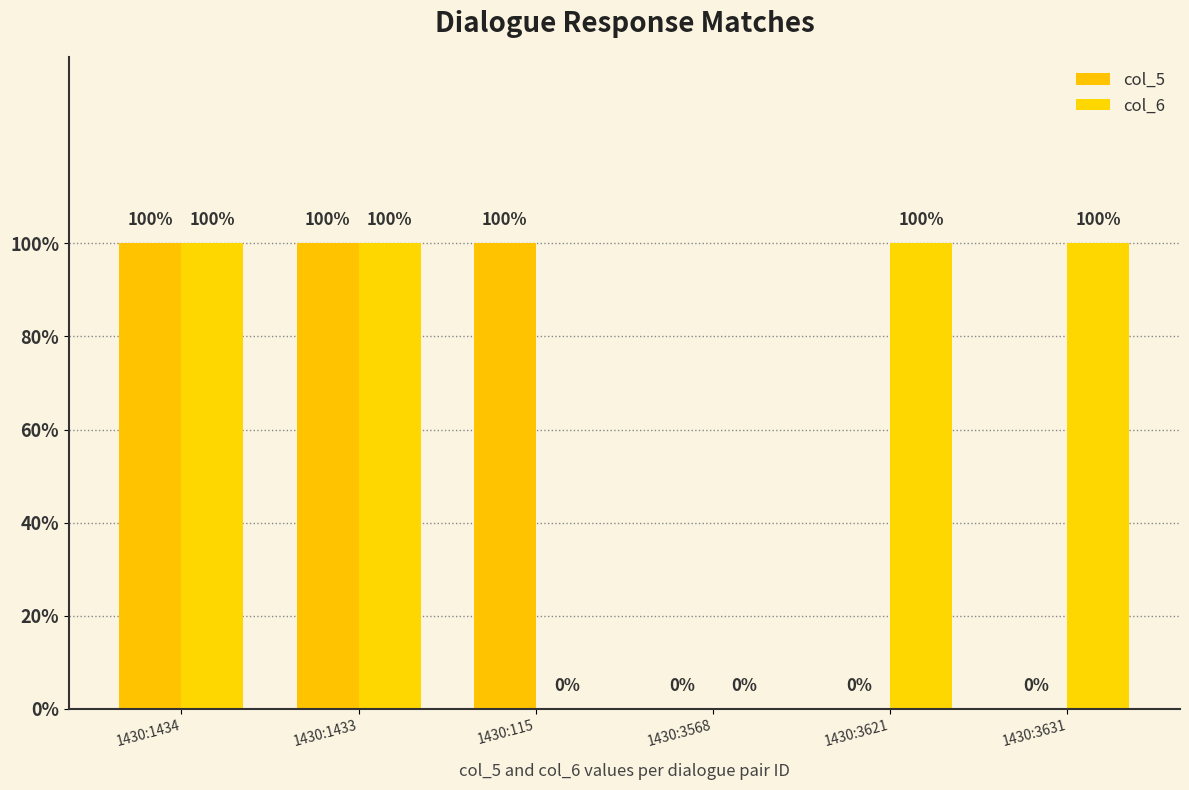

Are the bars grouped side by side (vs. stacked)?

Yes